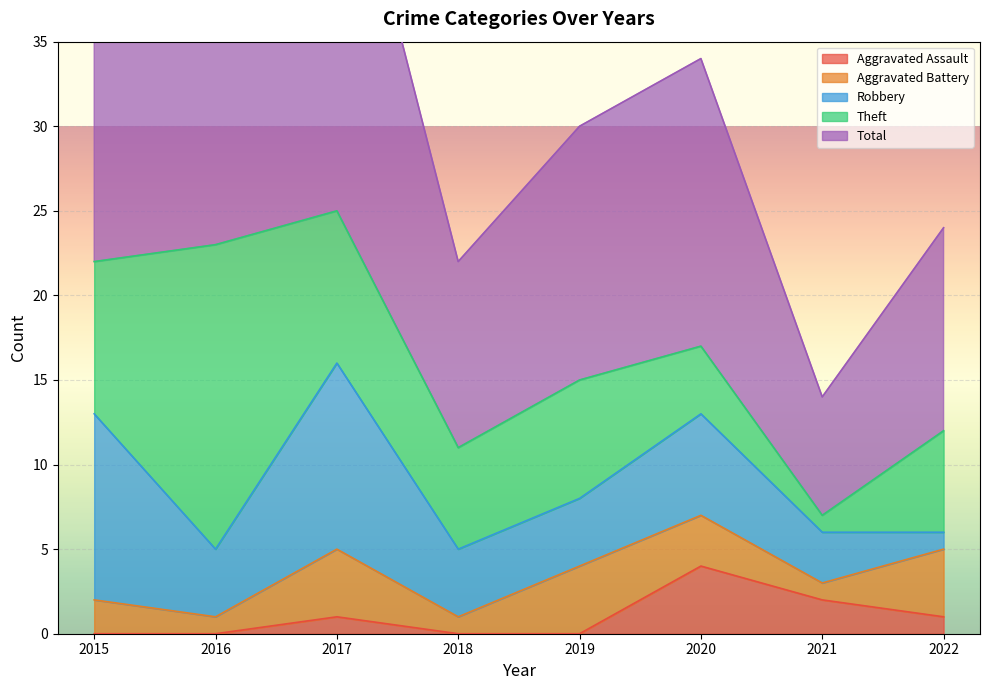

Which series has the largest total across all categories?

Total